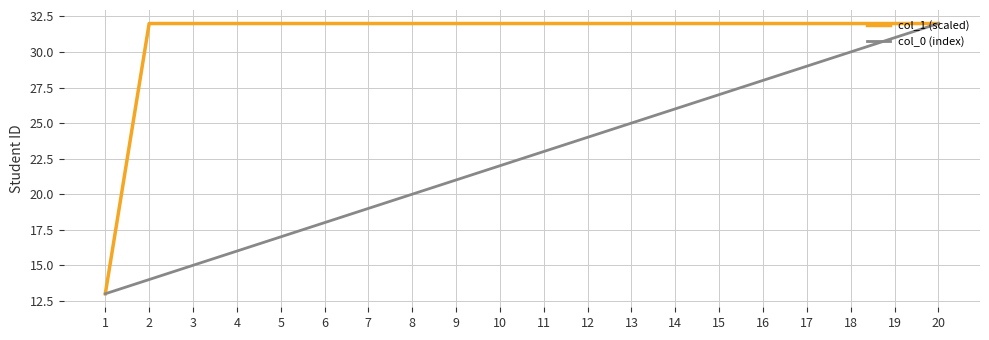

The col_0 (index) series shows 45.9 at 16. True or false?

False